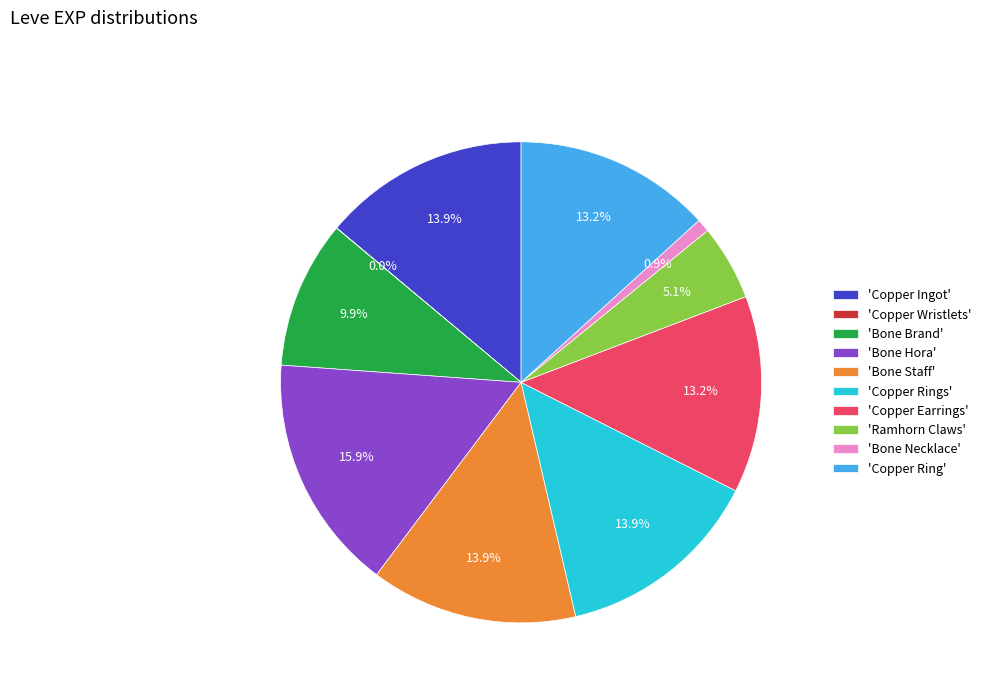

Which slice is the largest?

'Bone Hora'